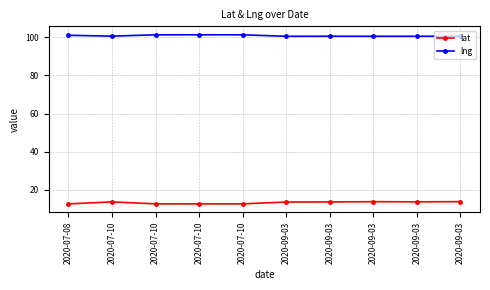

At which label does lng reach its minimum?

2020-09-03